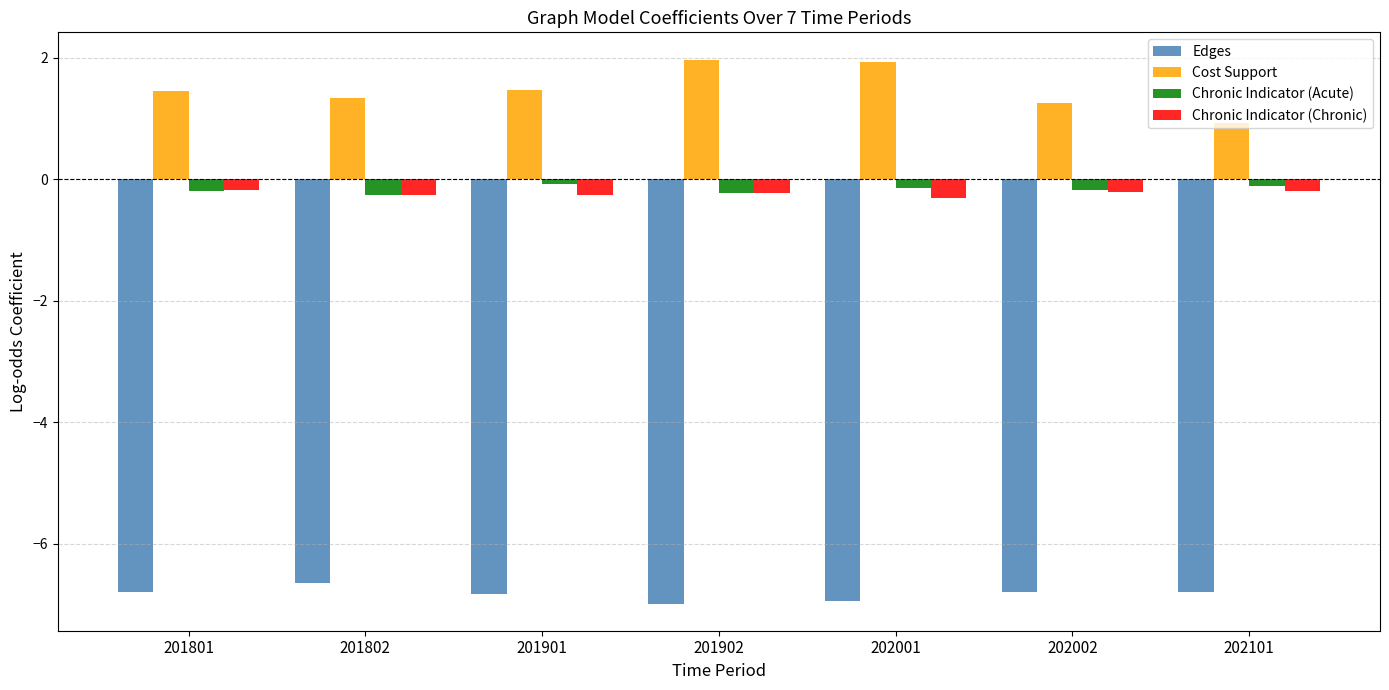

At 202001, list the series in order from largest to smallest.

Cost Support, Chronic Indicator (Acute), Chronic Indicator (Chronic), Edges